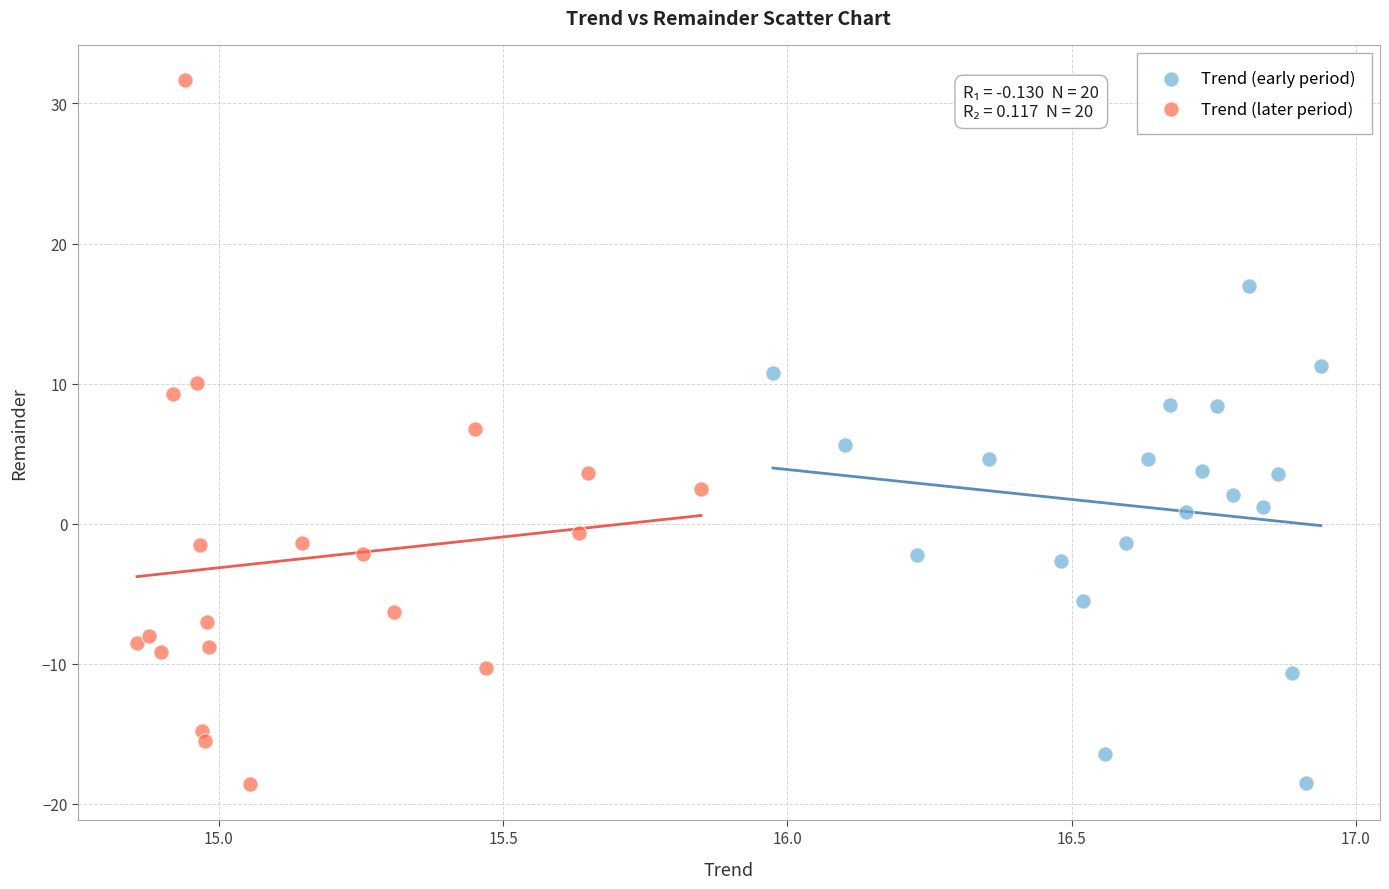

Which series reaches the maximum Y coordinate?

Trend (later period)